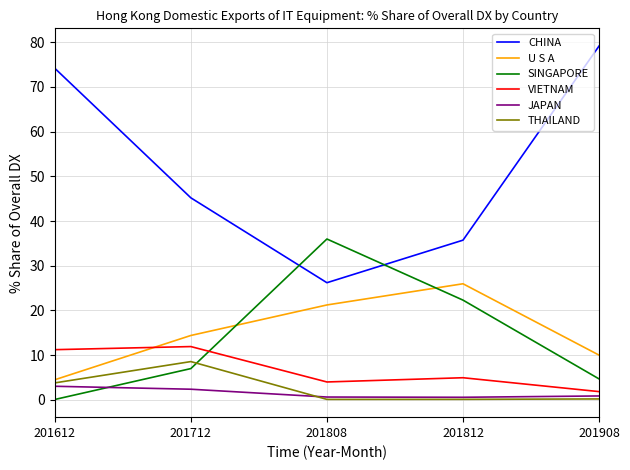

The value of THAILAND at 201712 is 8.6. True or false?

True